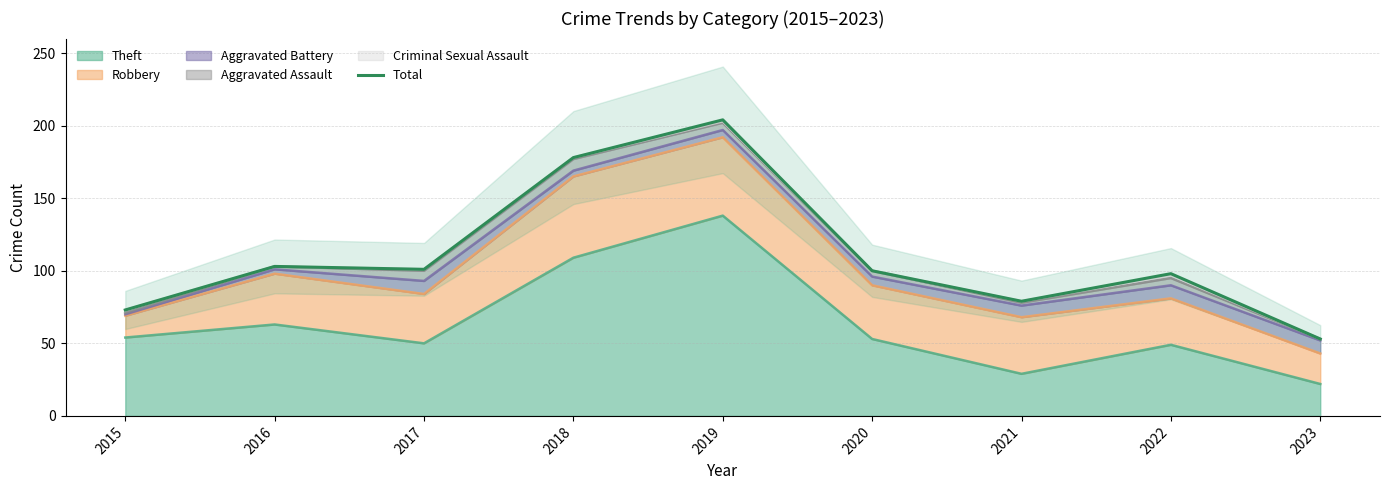

Where is the first local minimum?

2017